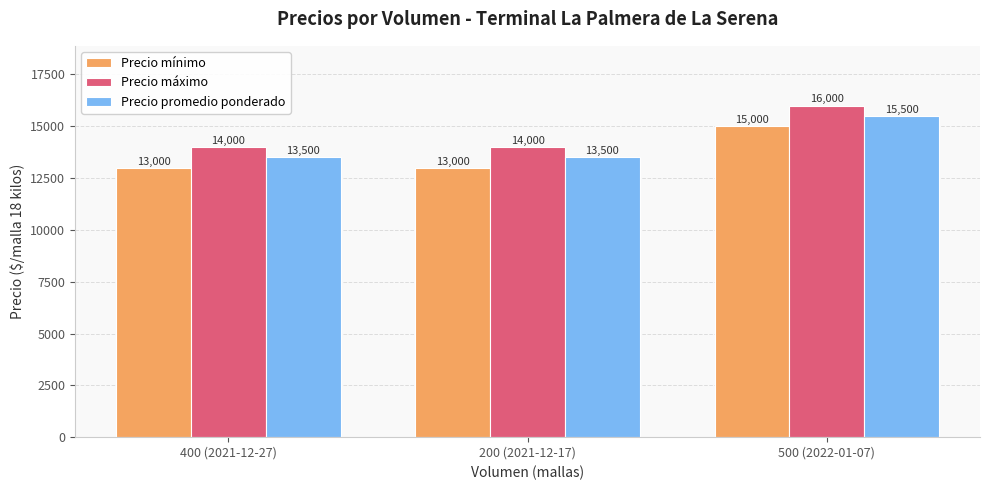

List the series in order of their overall mean, lowest first.

Precio mínimo, Precio promedio ponderado, Precio máximo